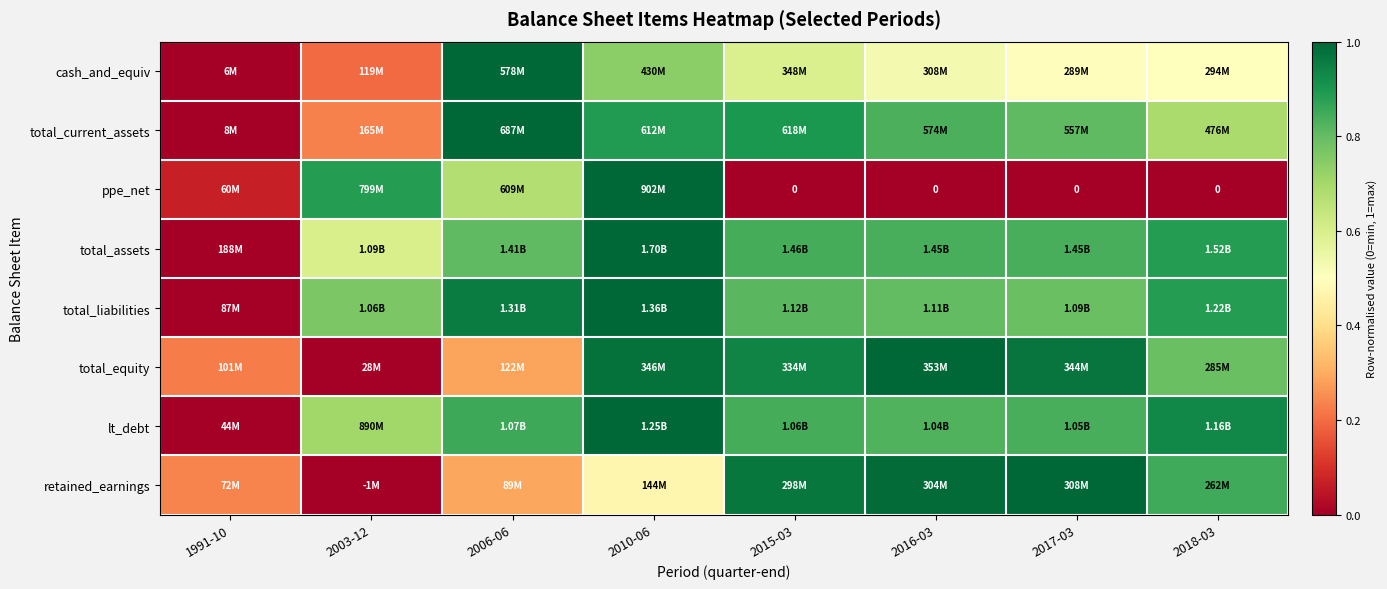

Between 2003-12 and 2018-03, which is larger?

2018-03